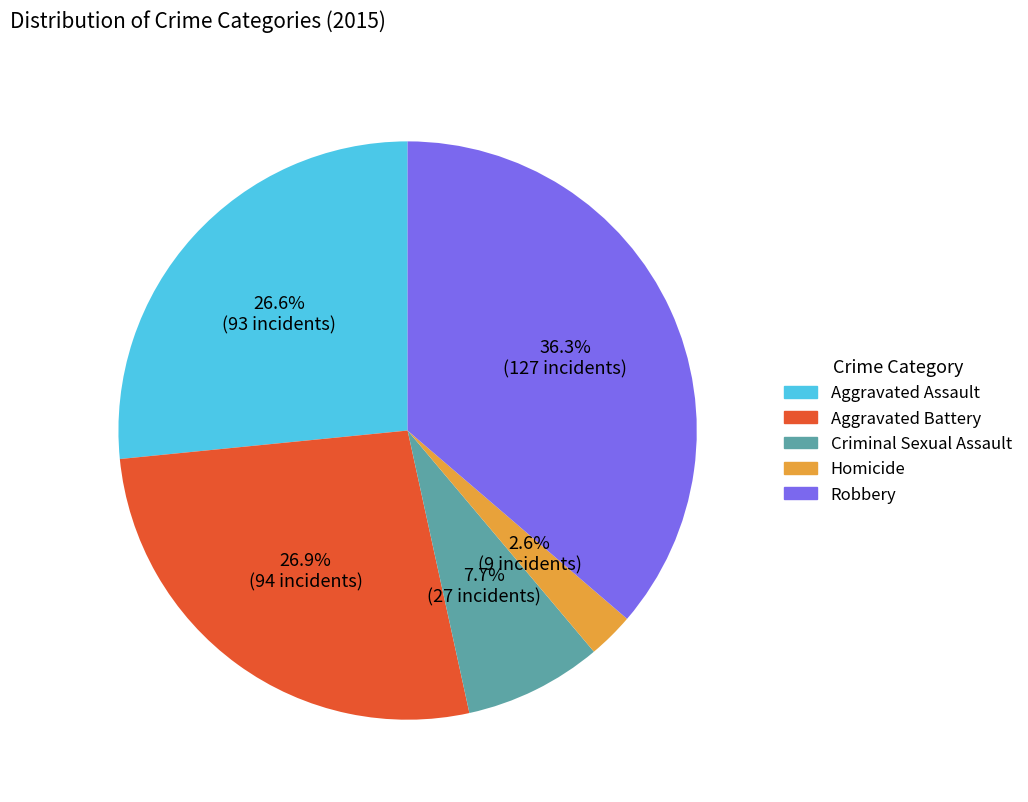

To the nearest percent, what is the difference between the largest and smallest slice percentages?

34%